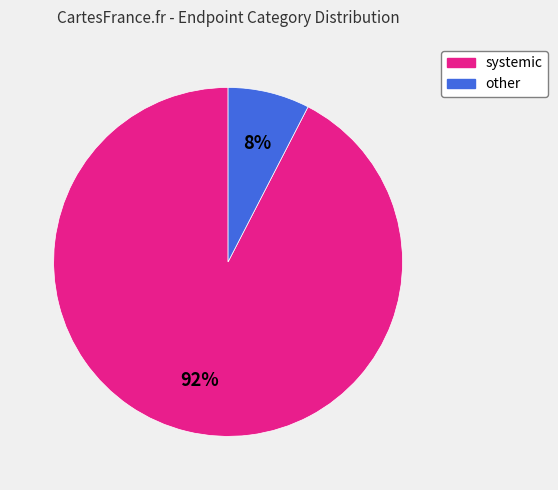

Does any single category account for the majority?

Yes